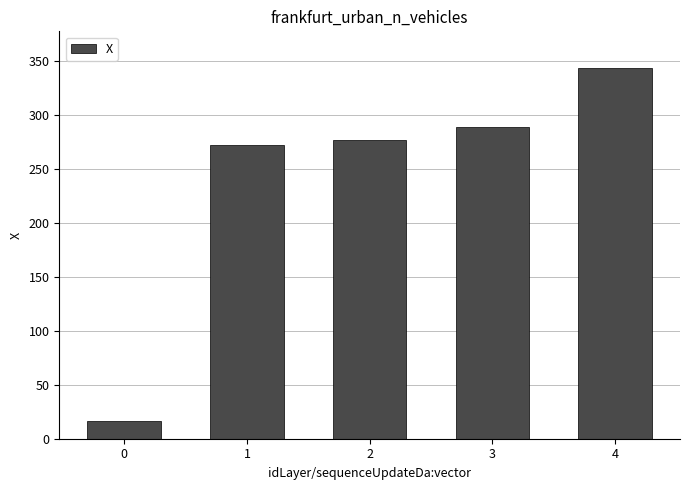

Reading left to right, list all the values displayed in this chart.

16.0	272.9	276.9	288.9	343.6